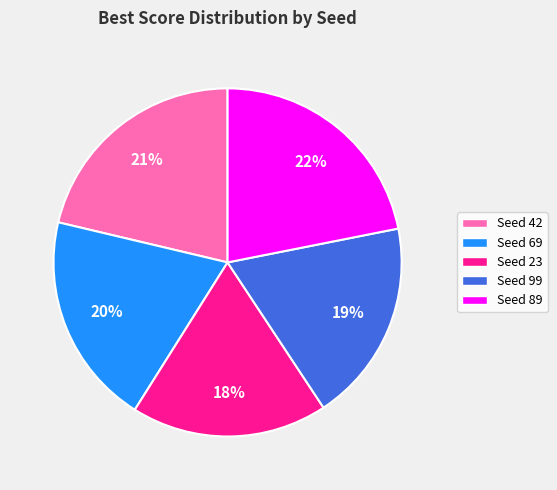

How many slices are in this pie chart?

5